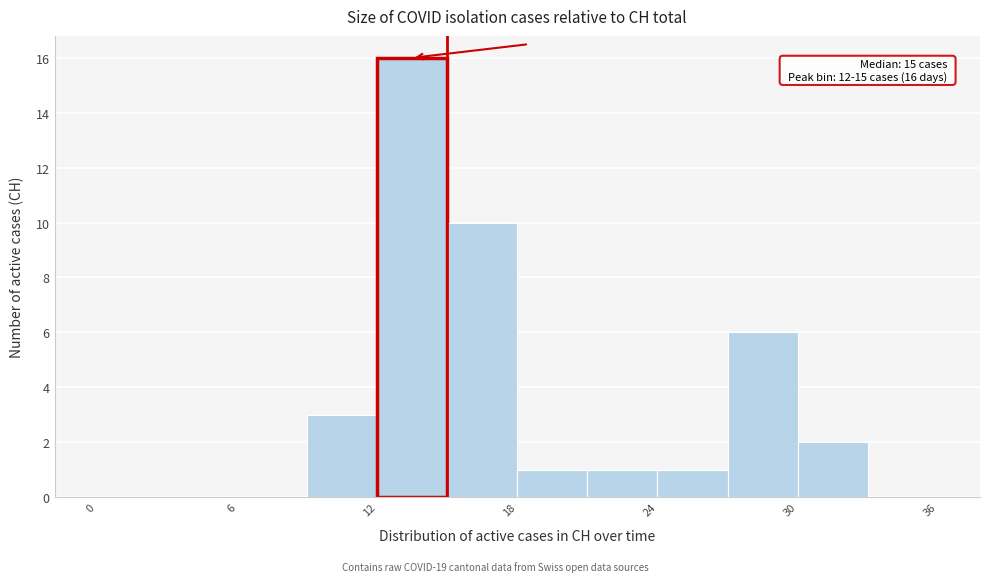

Around what value on the x-axis is the tallest bar? Give the approximate position of its centre, as read against the axis.

14